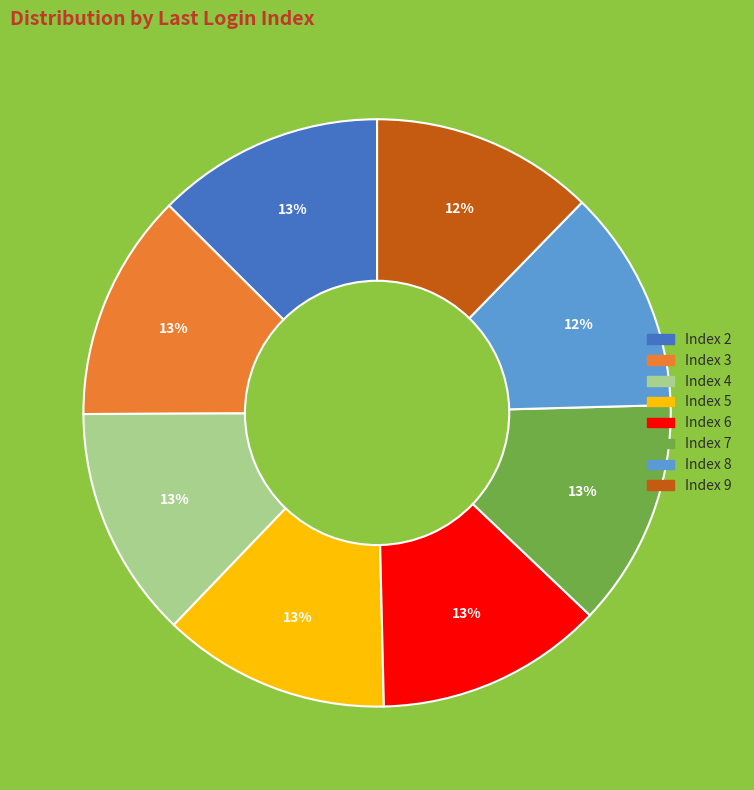

To the nearest percent, what percentage of the pie is Index 5?

13%